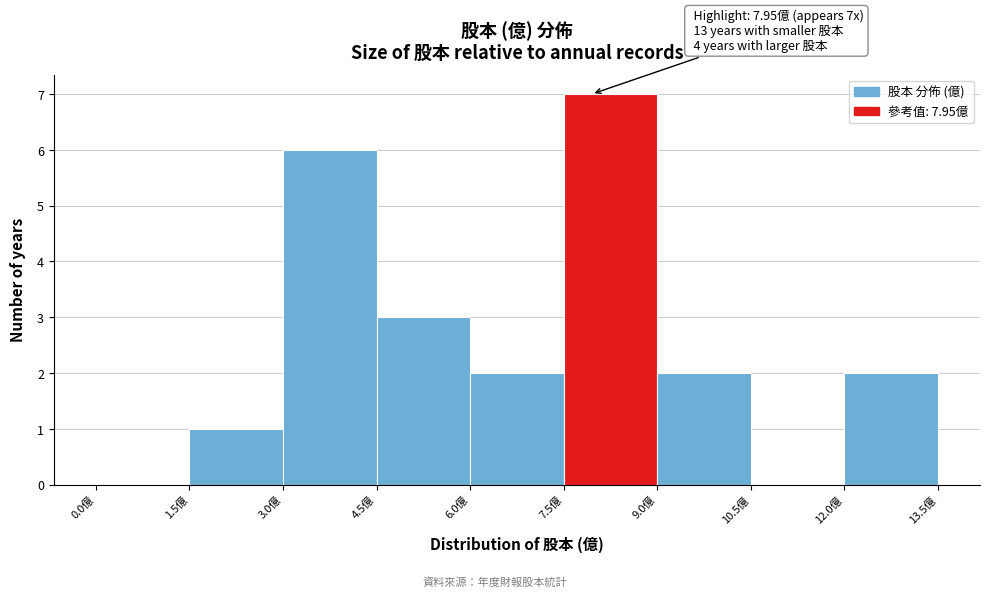

Which range on the x-axis has the tallest bar?

7.5 to 9.0